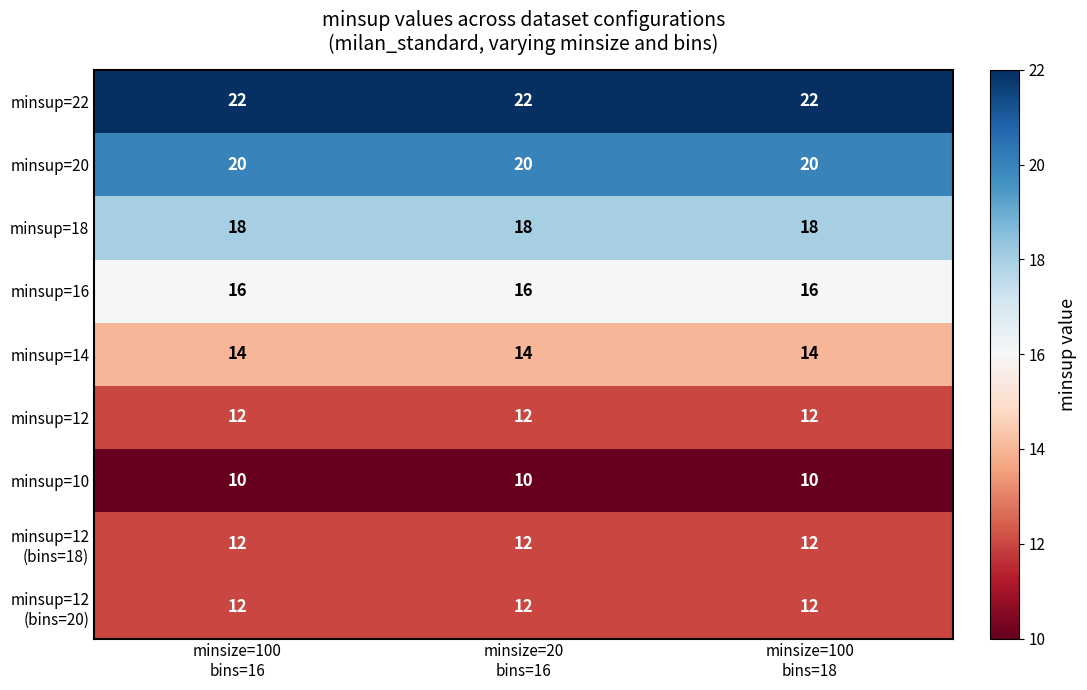

What is the smallest value displayed?

10